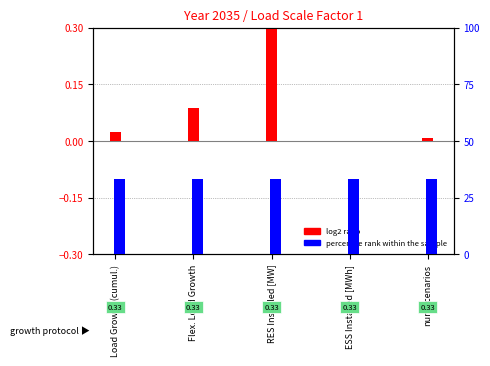

Reading left to right, extract all data points from this chart.

log2 ratio: 0.0	0.1	0.3	0.0	0.0
percentile rank within the sample: 33.3	33.3	33.3	33.3	33.3